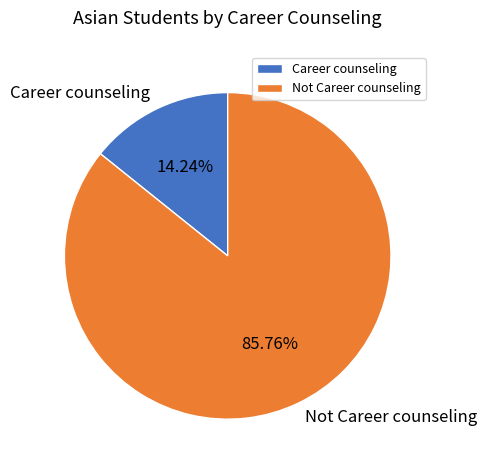

To the nearest percent, what is the combined percentage of Not Career counseling and Career counseling?

100%